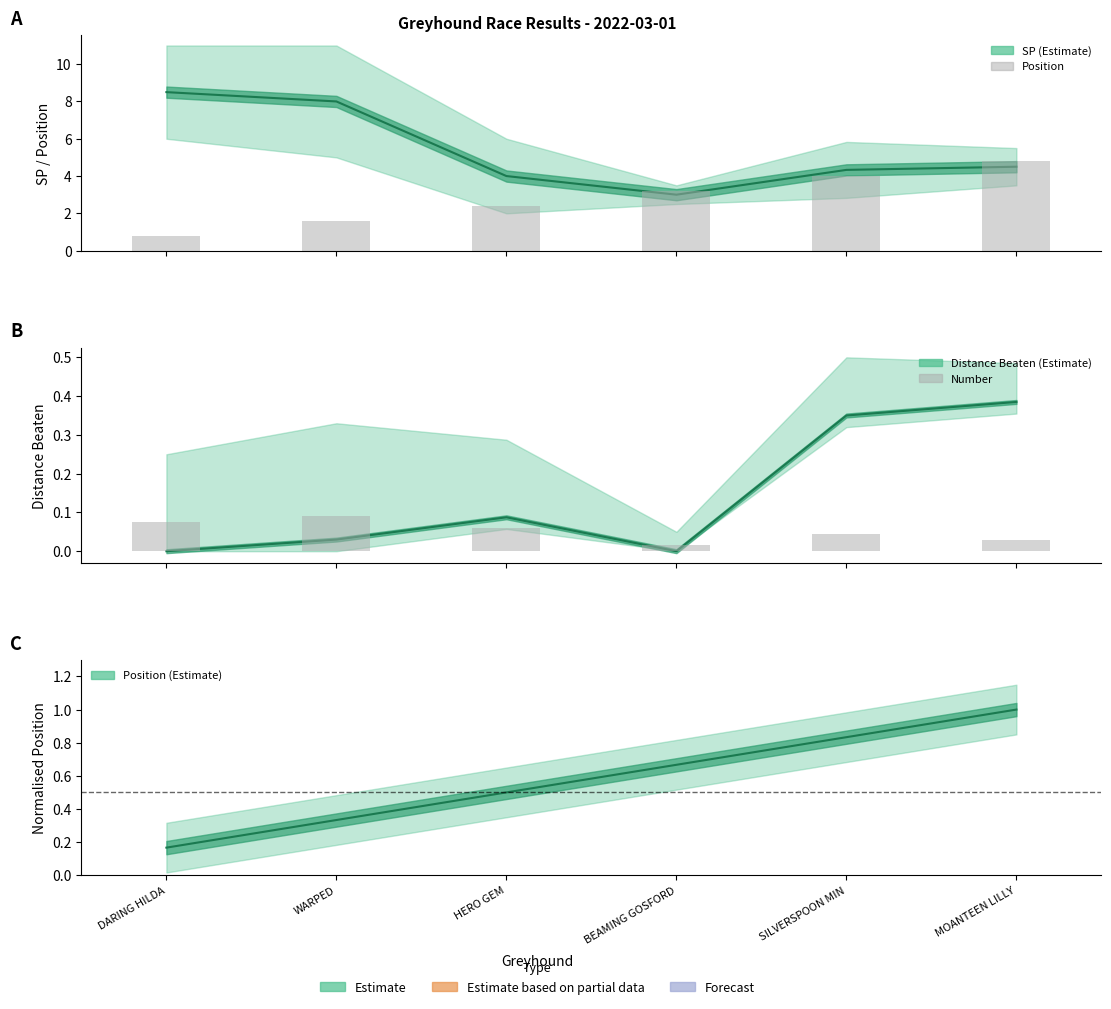

At which category does the chart reach its peak across all series?

DARING HILDA